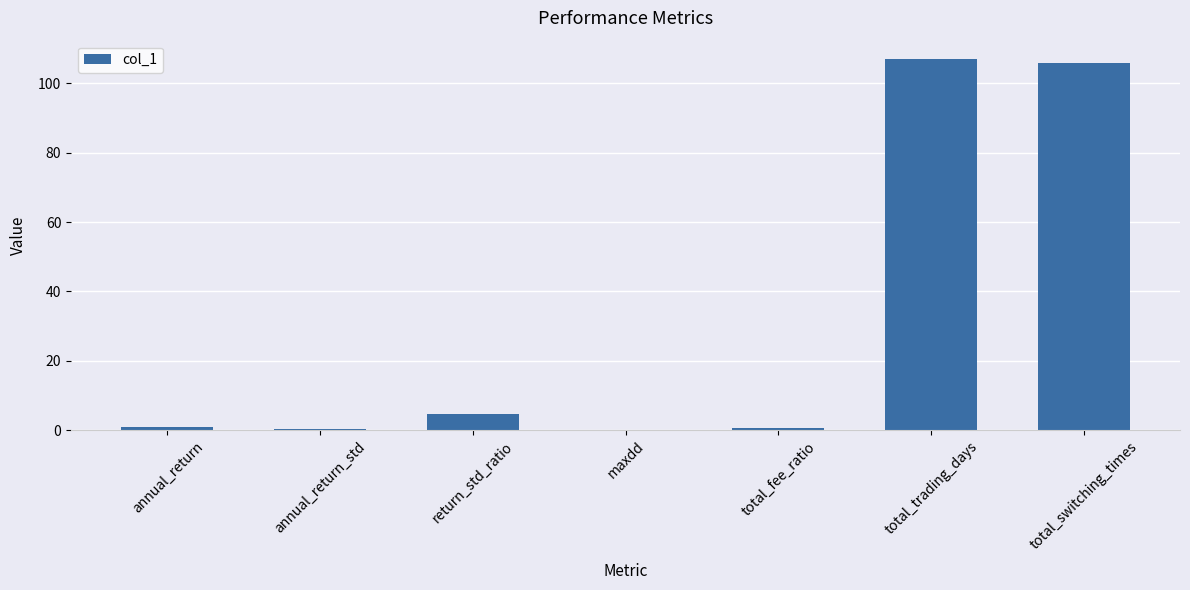

Count the number of categories in the chart.

7